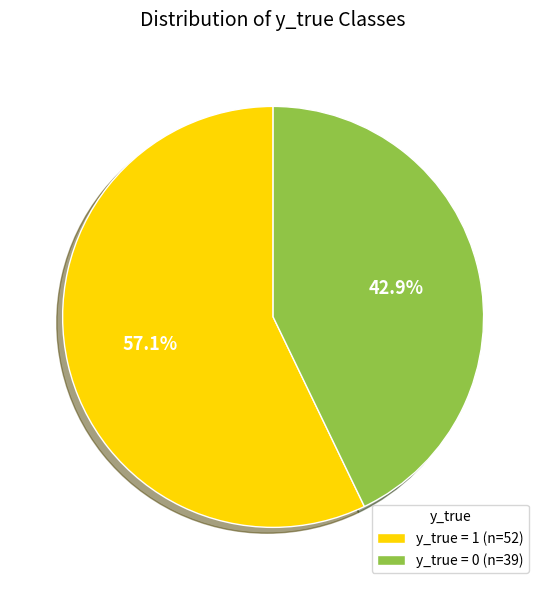

To the nearest percent, what is the difference between the largest and smallest slice percentages?

14%